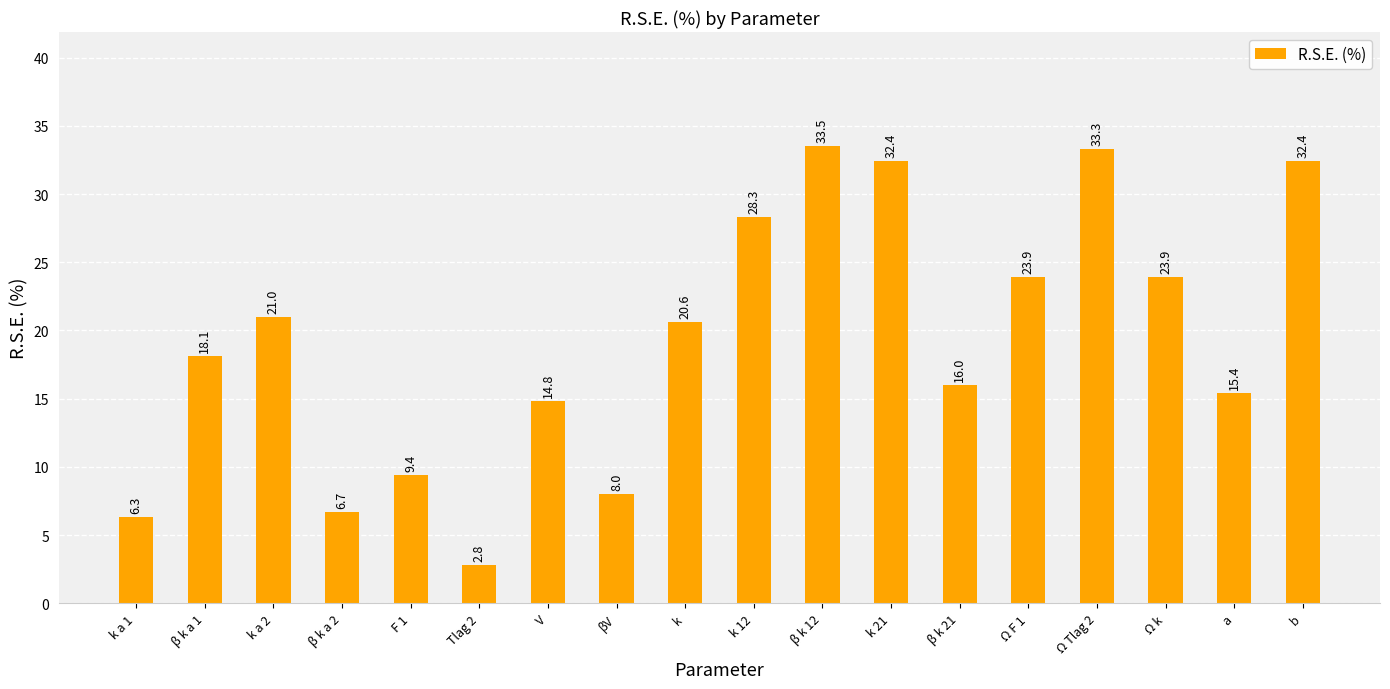

Is it true that the value at Ω F 1 is 34.7?

False